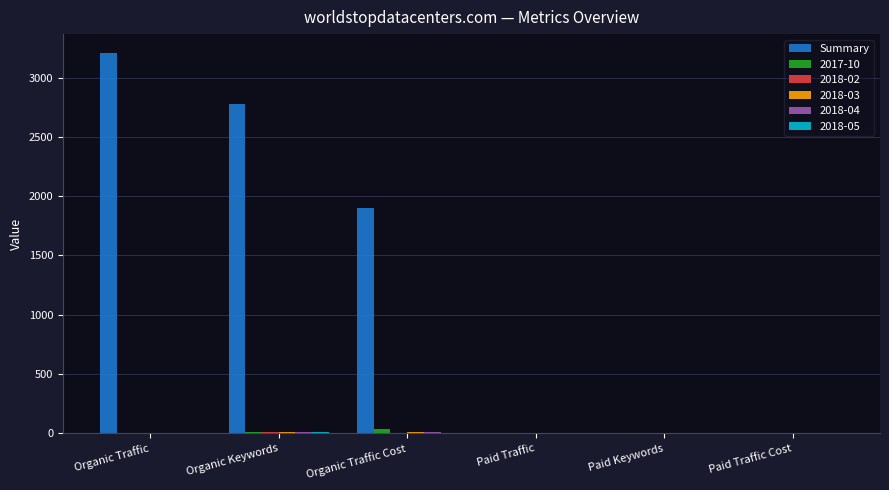

Which series has the largest total across all categories?

Summary